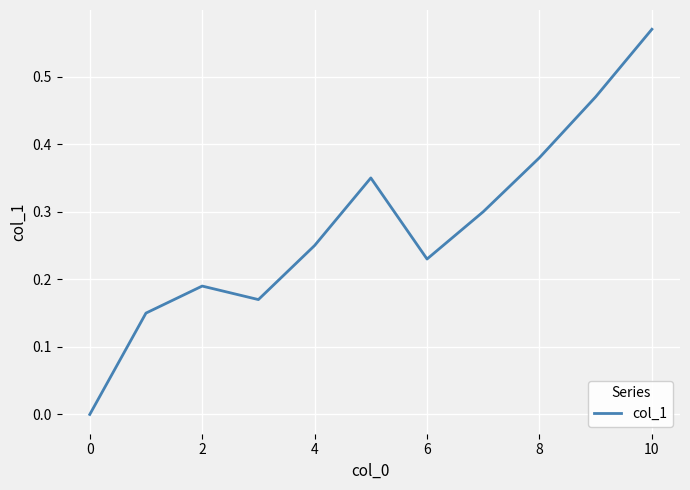

Which category has the highest value across all series?

10